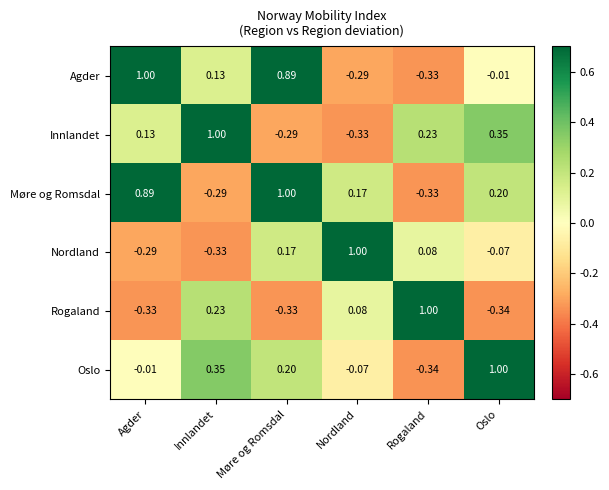

What is the difference between the highest and lowest values at Nordland?

1.3